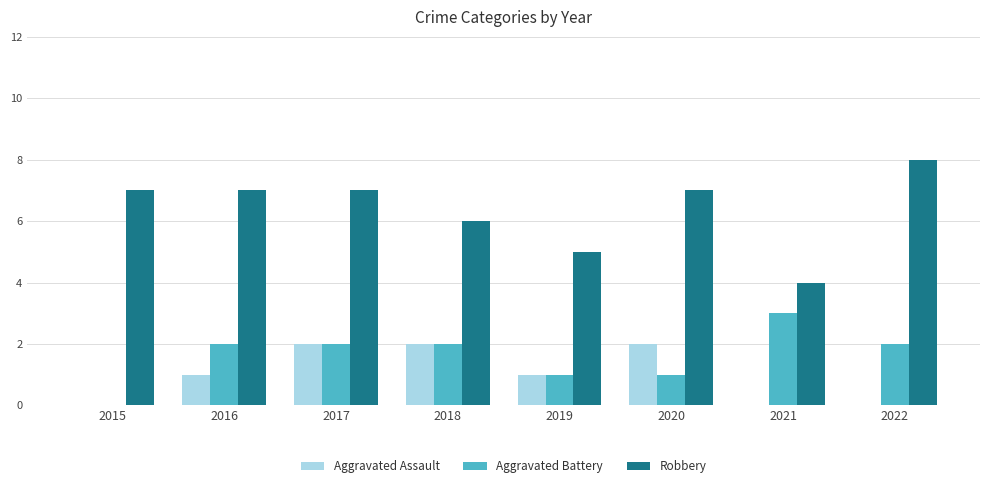

What is the highest value of the Aggravated Assault series?

2